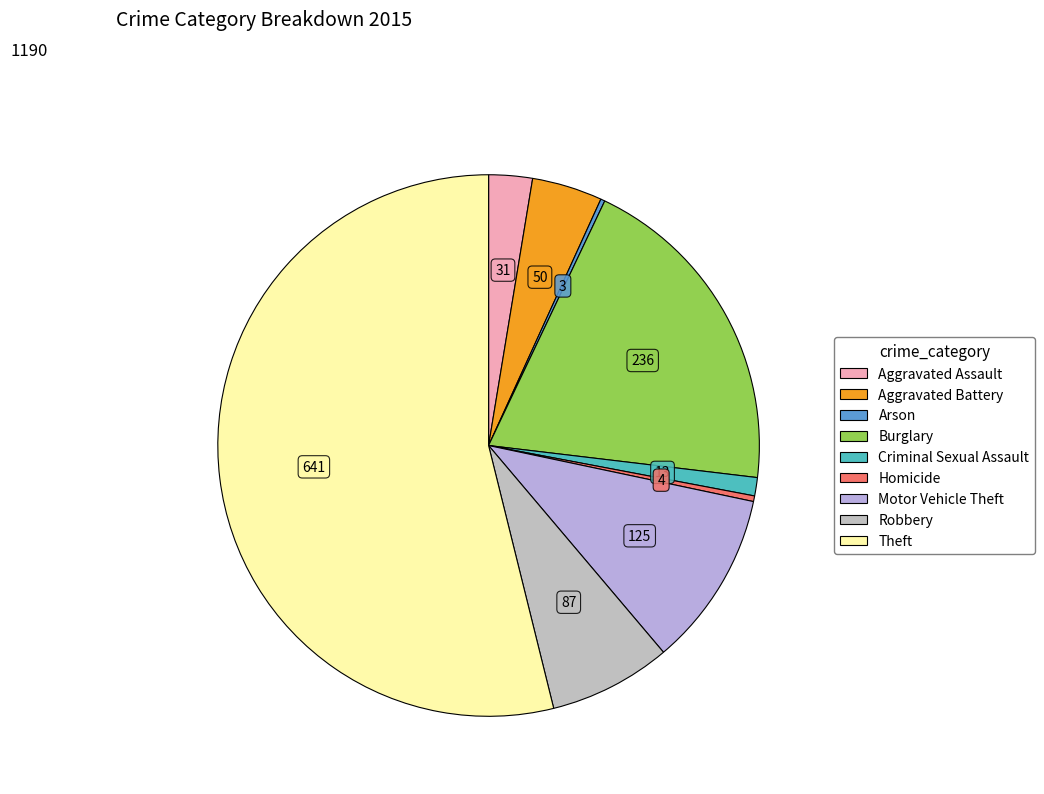

What is the ratio of the value at Homicide to the value at Aggravated Battery?

0.1